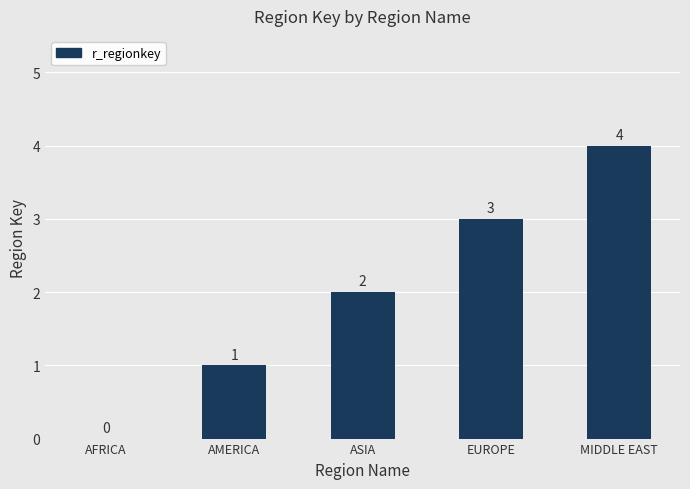

At which label is the value closest to 2?

ASIA